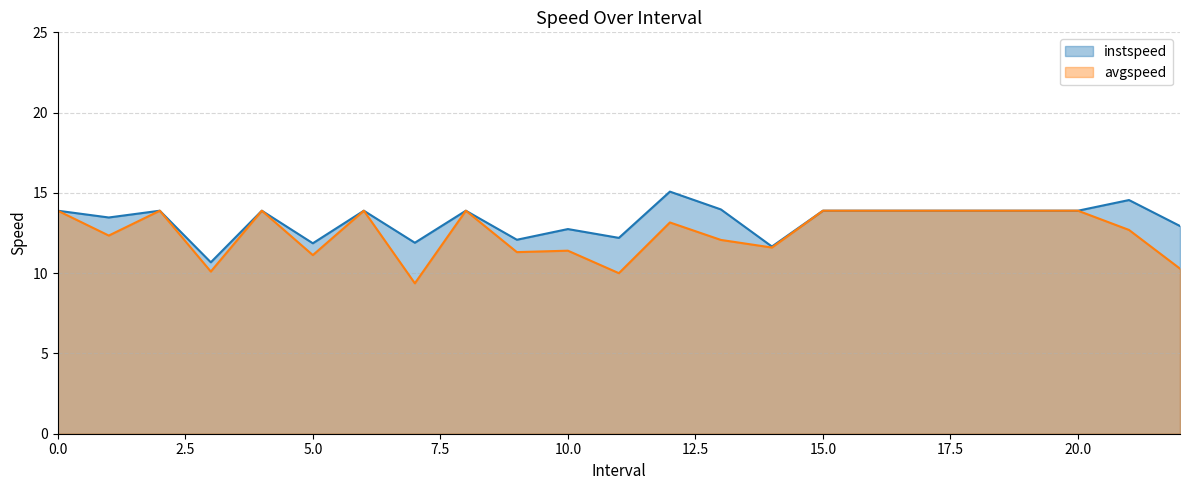

What is the lowest value of the avgspeed series?

9.4